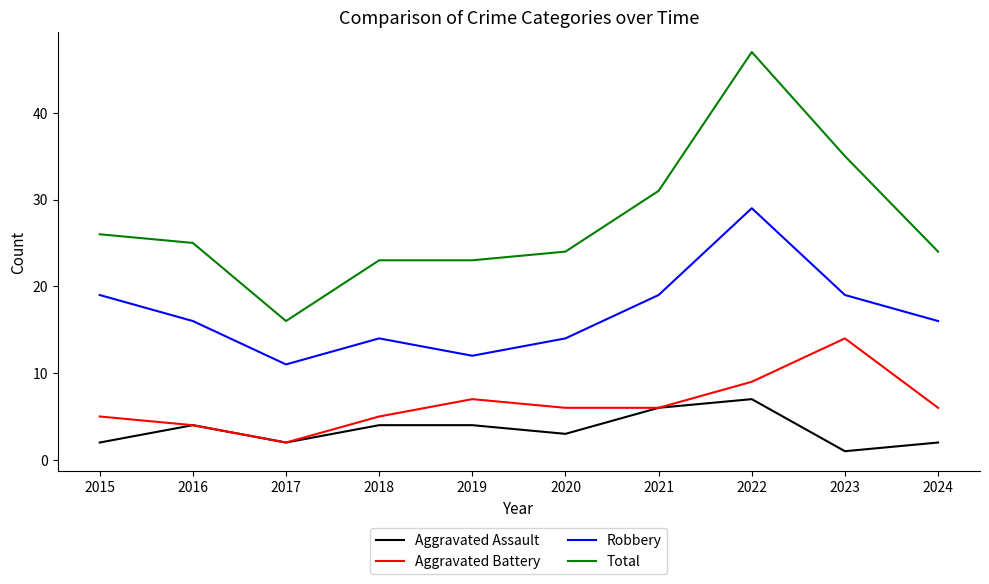

Count the number of data series in this chart.

4